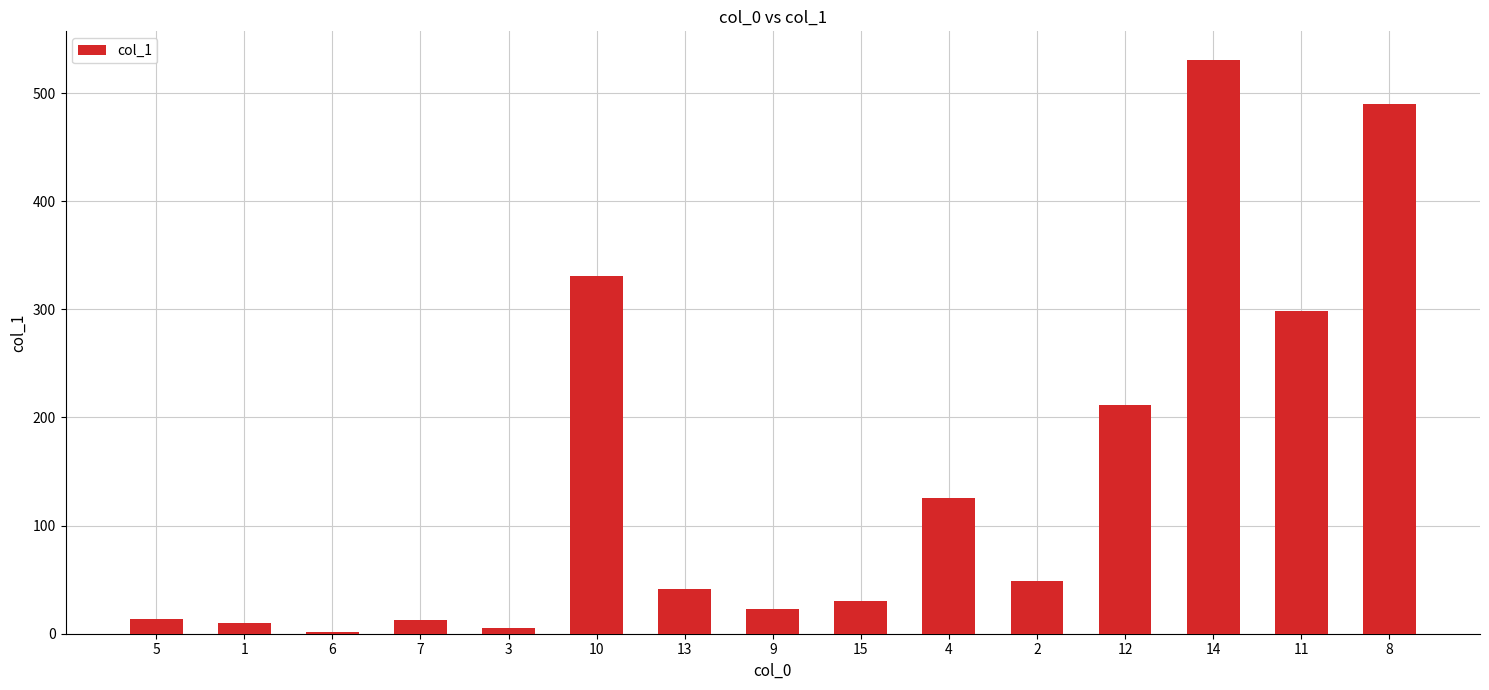

What is the greatest value displayed?

530.5